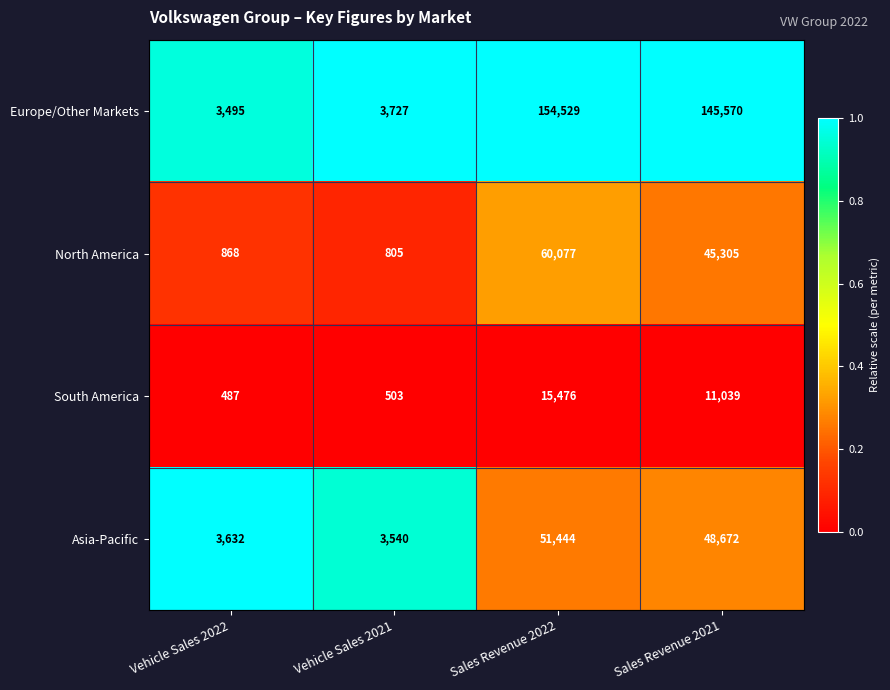

The value of Europe/Other Markets at Vehicle Sales 2022 is 3495. True or false?

True